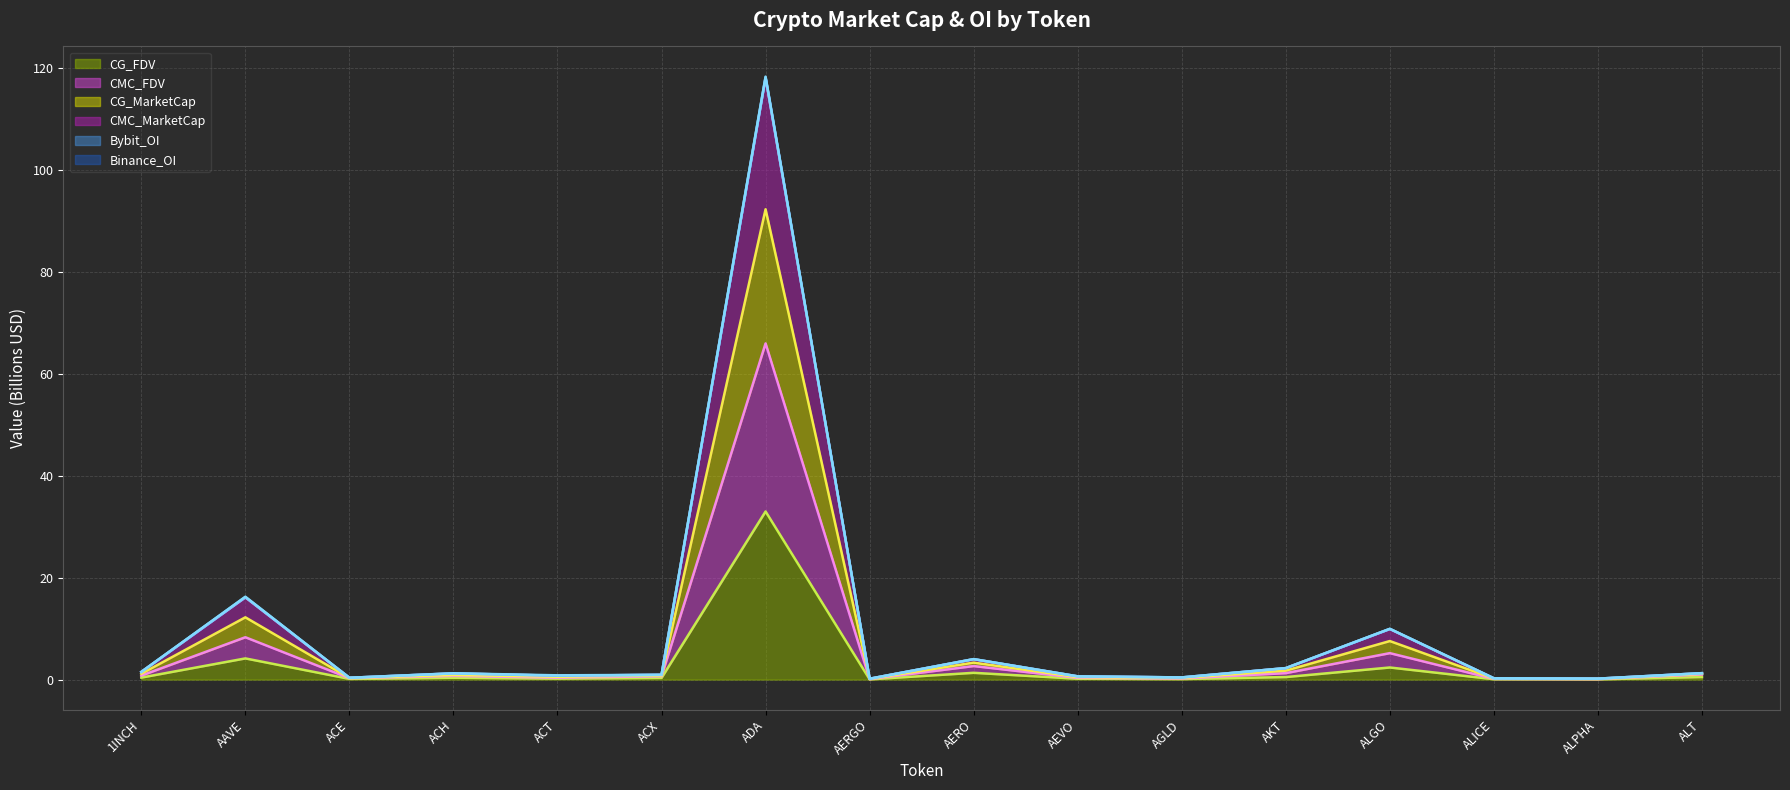

What is the total value across all series at ALT?

1.3